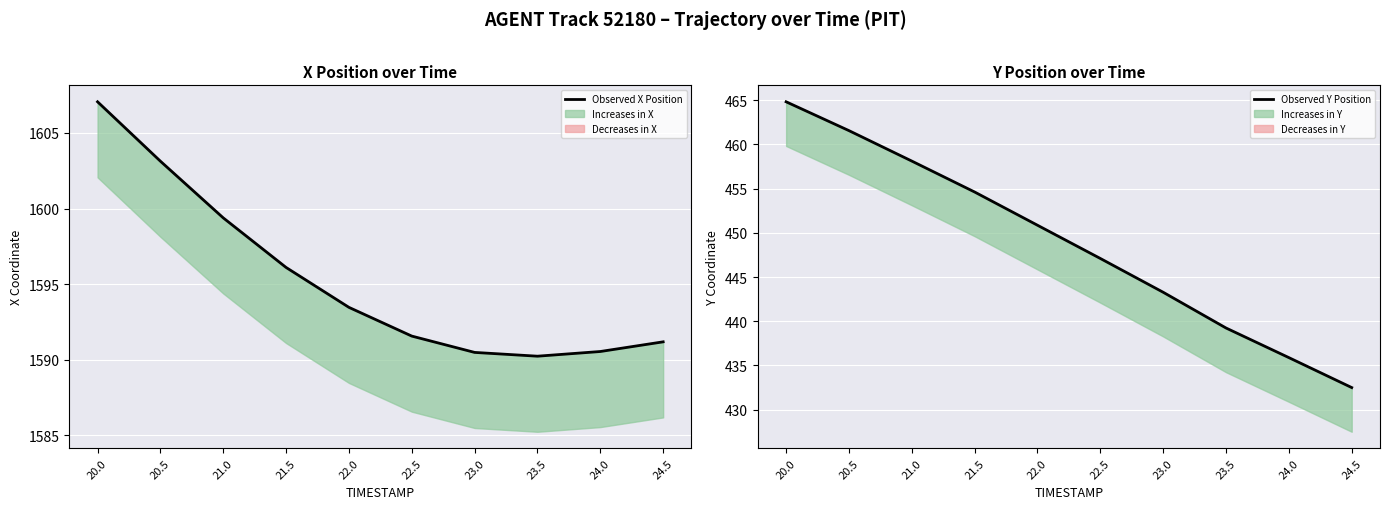

Which series has the widest spread of values?

Observed Y Position